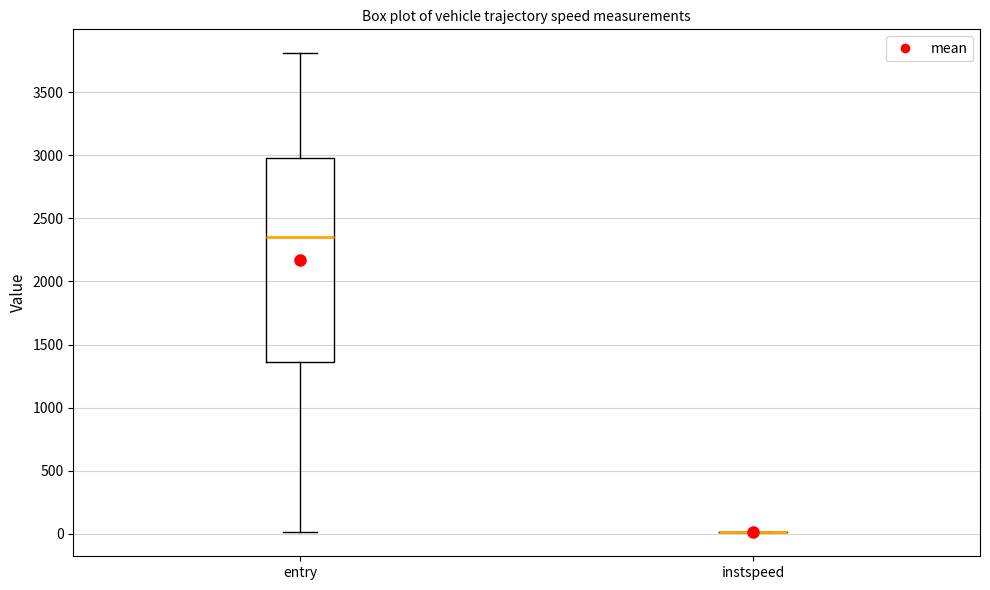

Reading left to right, transcribe this box plot: for each box, give where its median line is, the range the box spans, and where its two whiskers end, as read against the y-axis. The values are not printed on the chart, so give them approximately, as read against the axis.

entry: median 2350, box 1350 to 3000, whiskers 0 to 3800
instspeed: box collapsed to a line at 0, whiskers 0 to 0